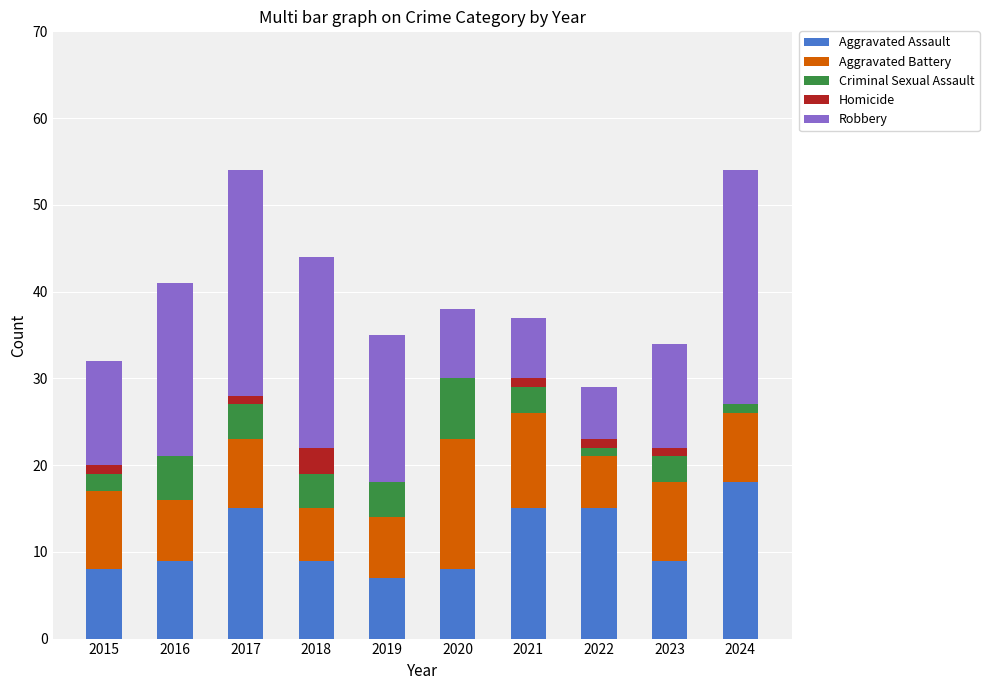

What is the highest value of the Aggravated Assault series?

18